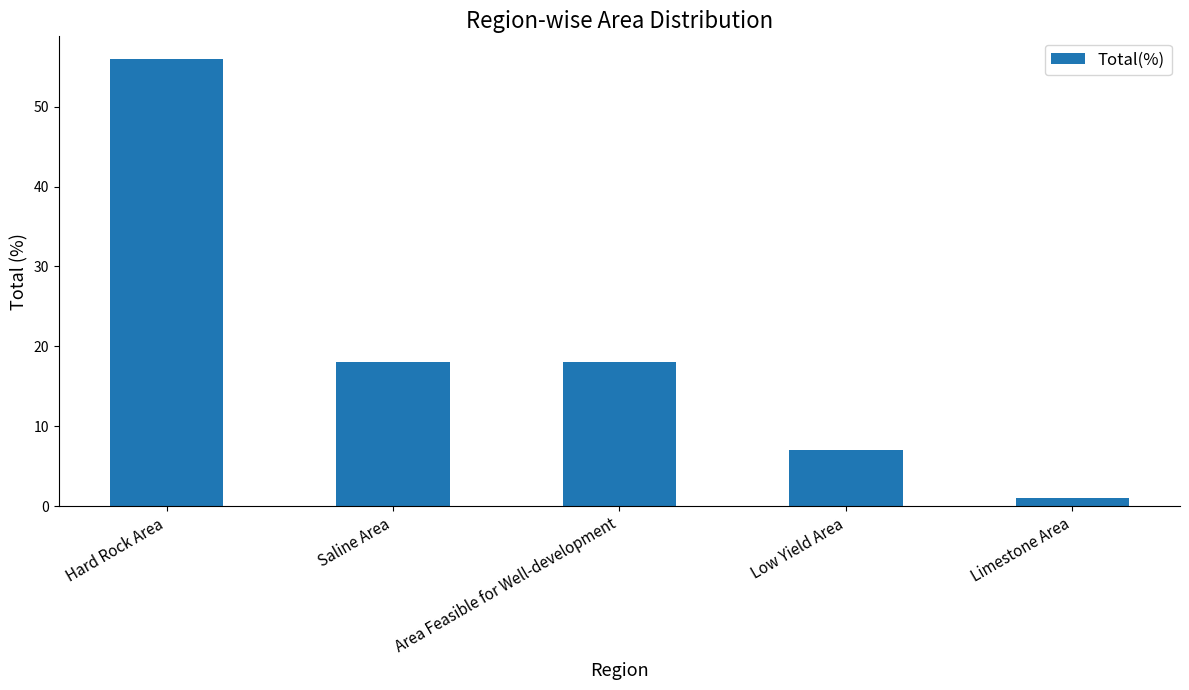

True or false: the data shows 77 at Hard Rock Area.

False